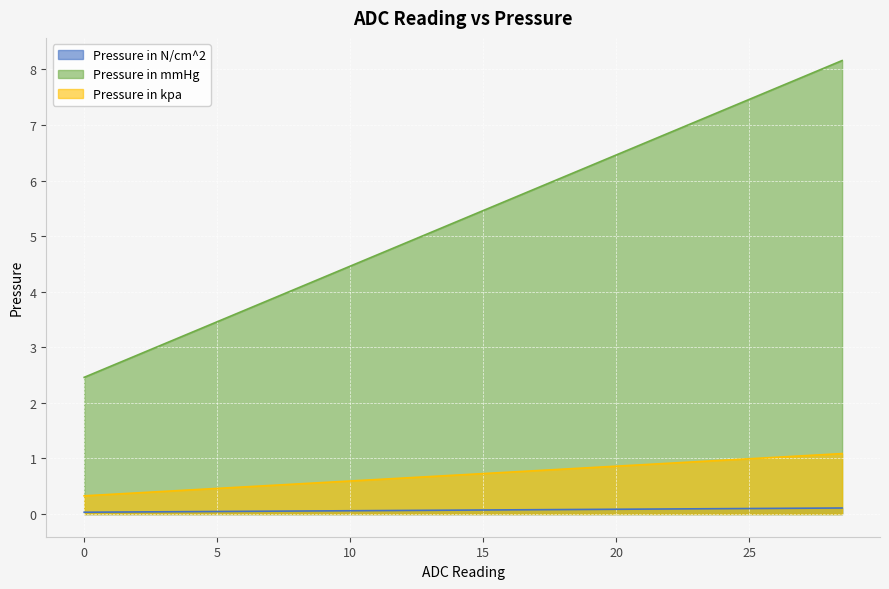

Rank the series by their maximum value, from highest to lowest.

Pressure in mmHg, Pressure in kpa, Pressure in N/cm^2